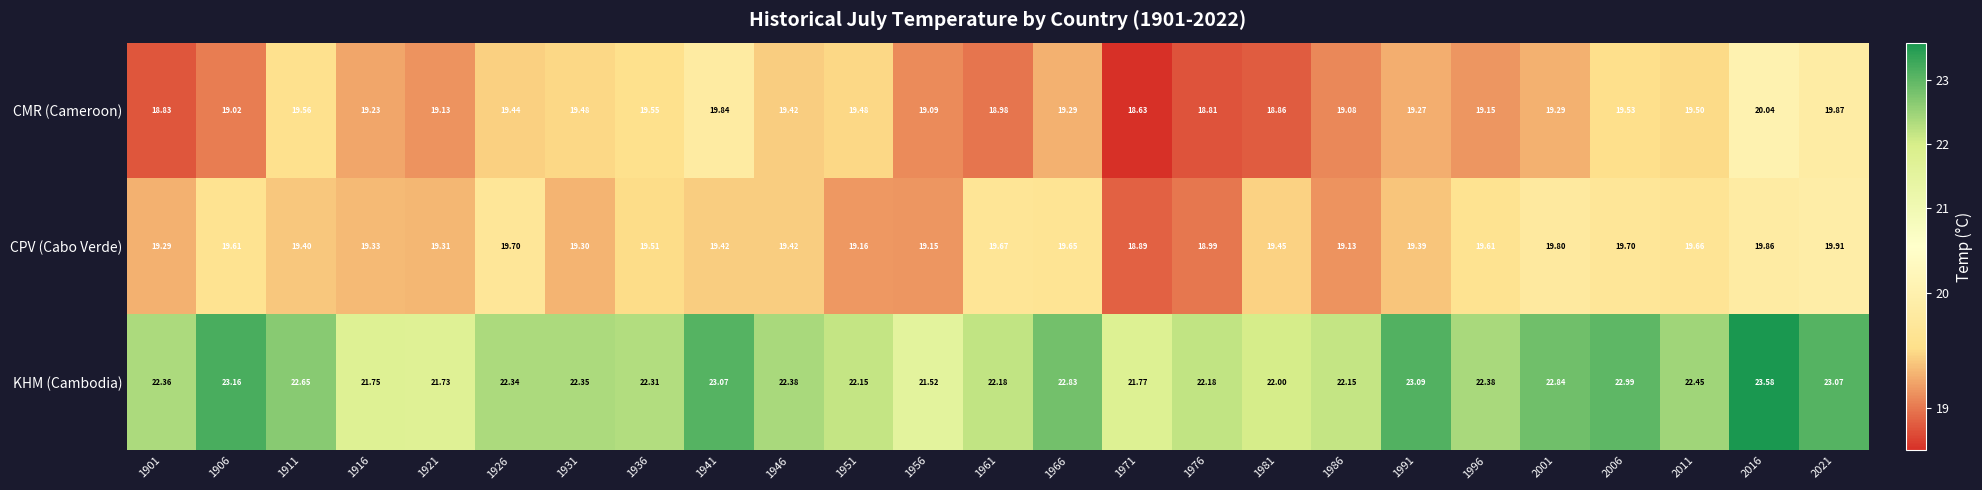

Which series changed the most between 1976 and 1986?

CMR (Cameroon)